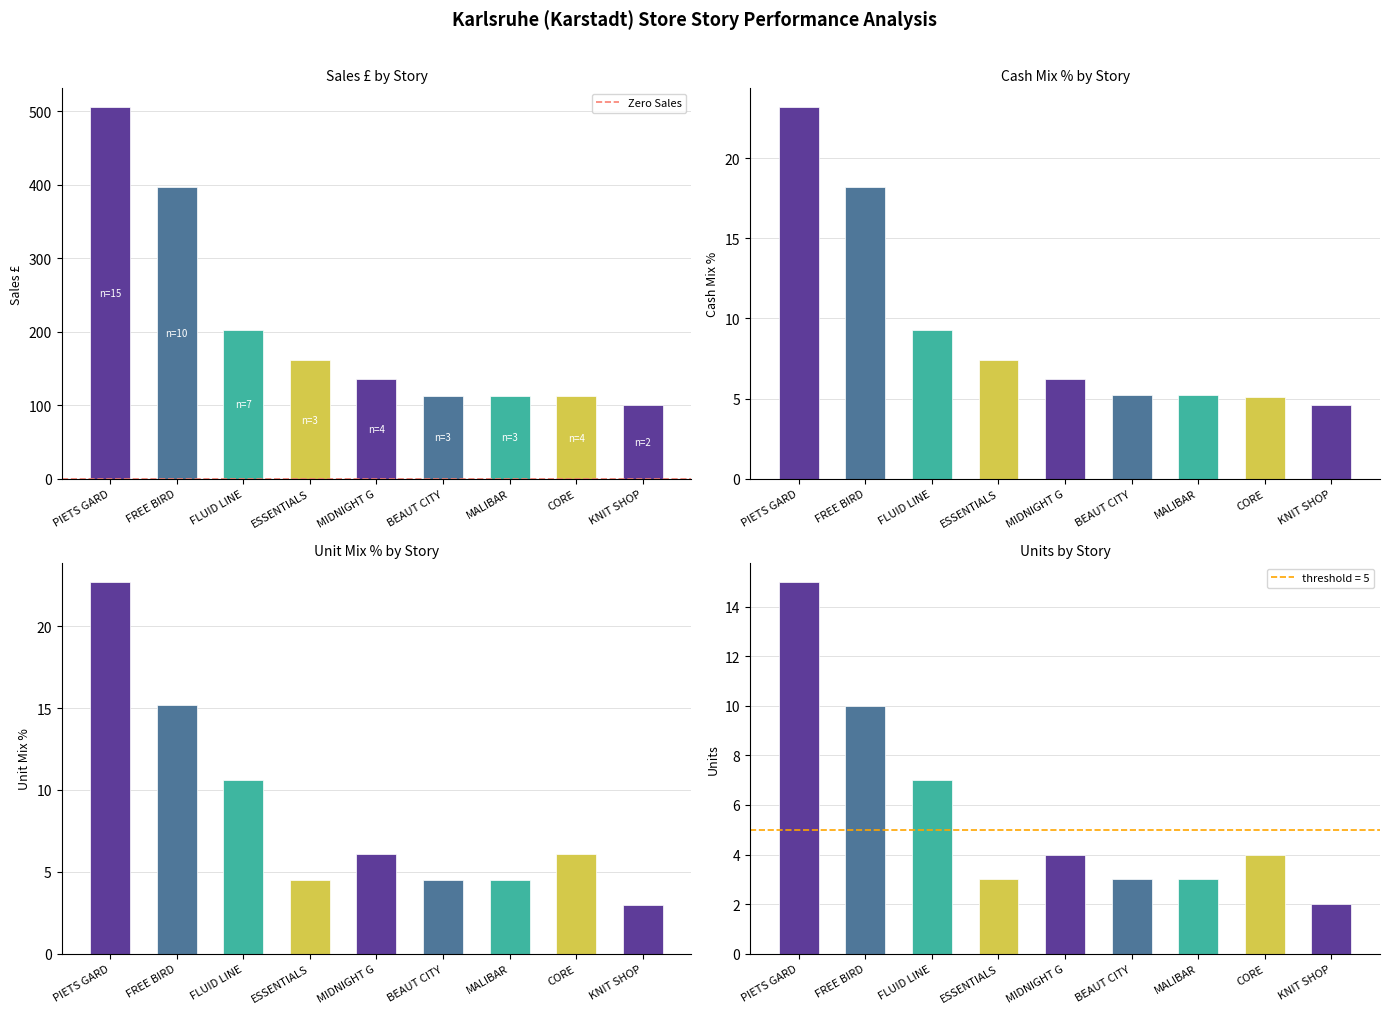

How many values in the Units series are below 4?

4